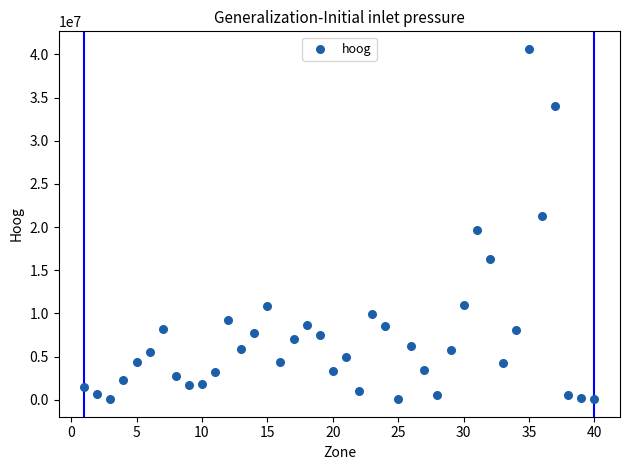

What is the range of Y values (max minus min)?

40583373.6